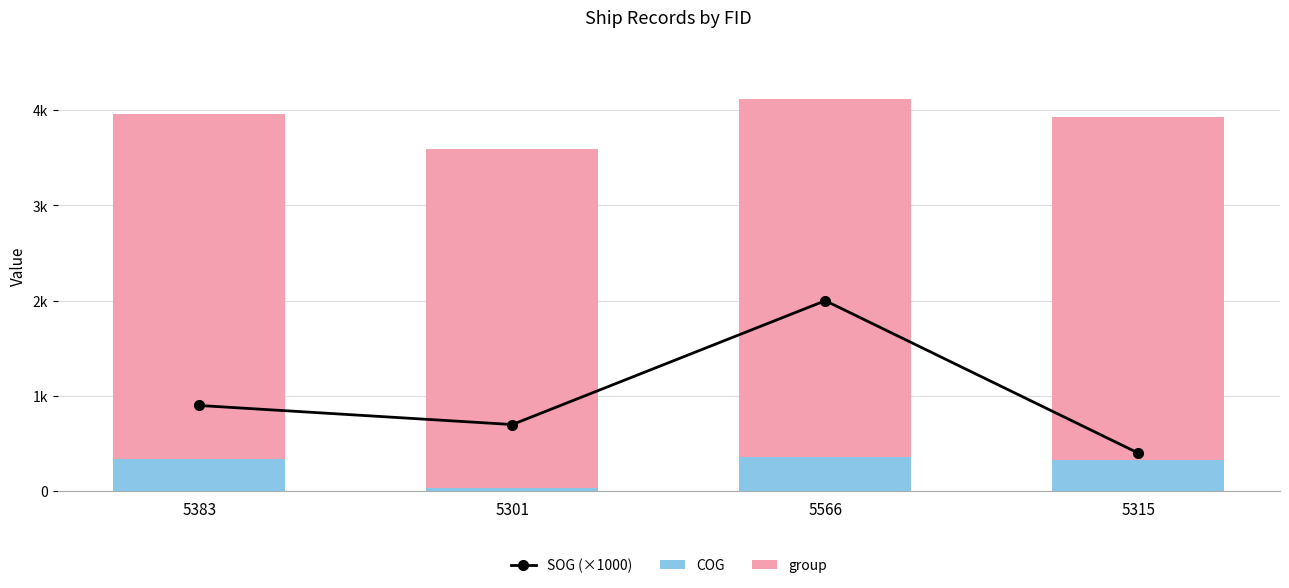

Which label corresponds to the smallest value in the chart?

5301